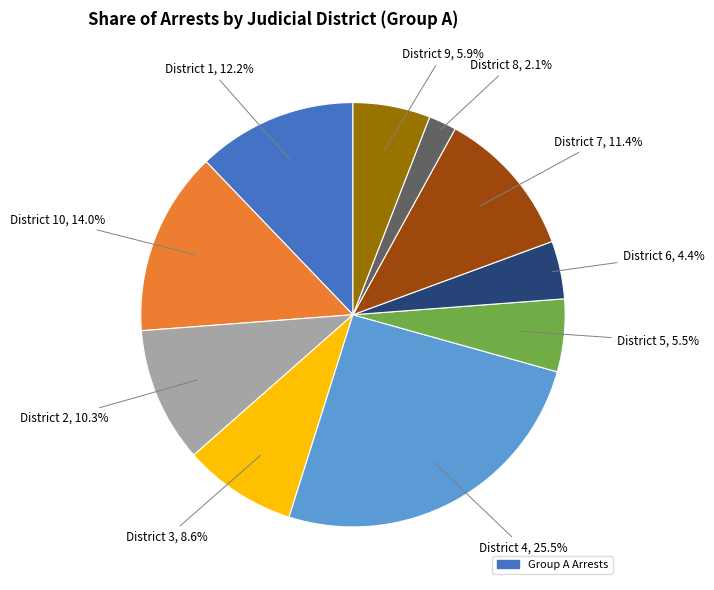

Is there a majority slice in this chart?

No